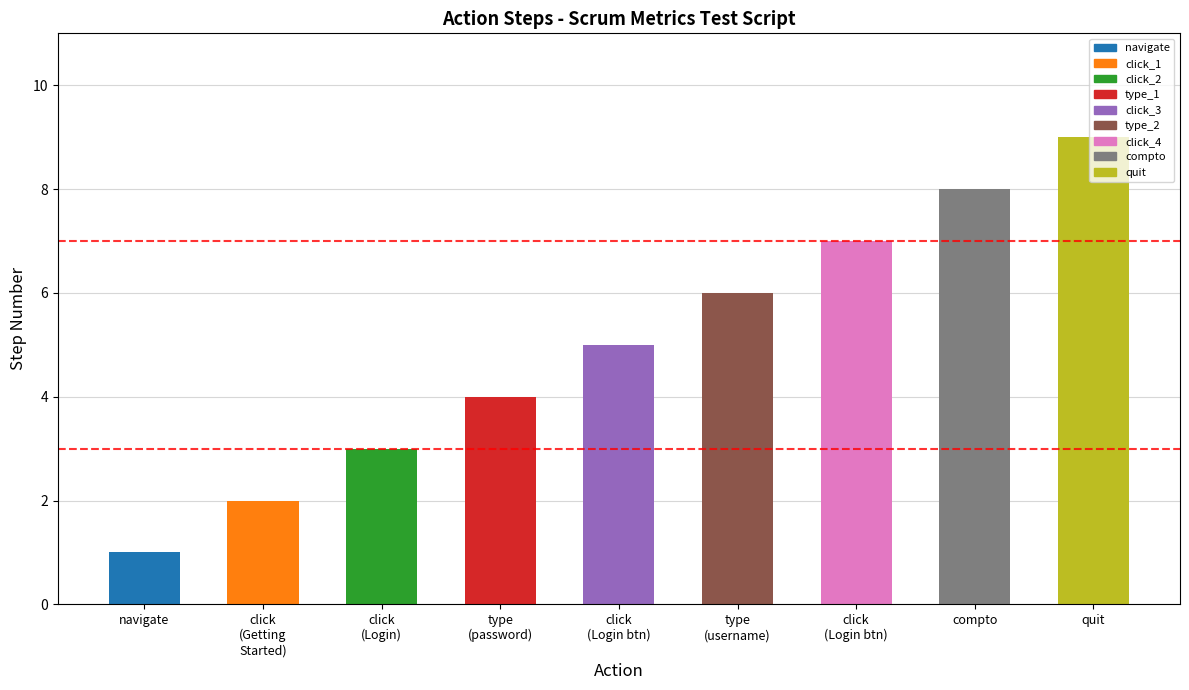

Count the number of data series in this chart.

1